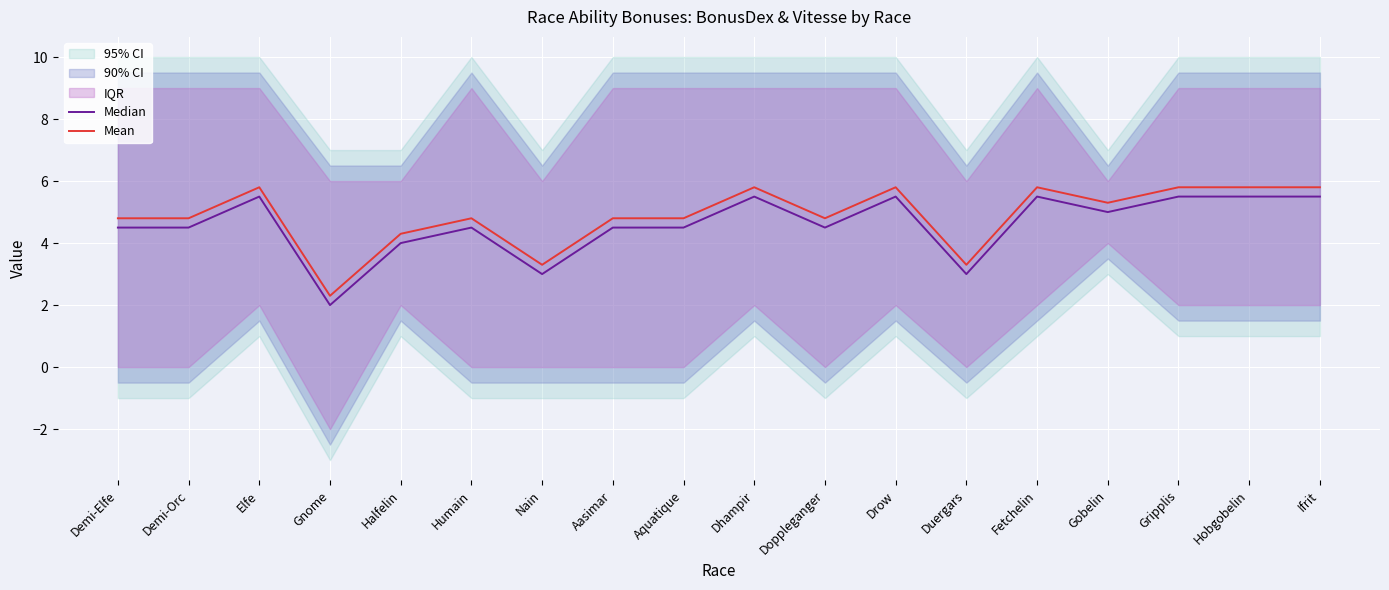

What is the greatest value displayed?

5.8